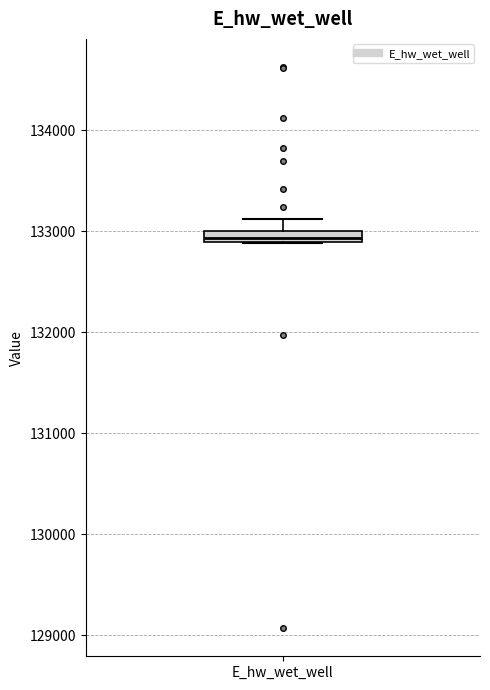

Where is the lower edge of the box for E_hw_wet_well on the y-axis? The values are not printed on the chart, so give them approximately, as read against the axis.

132900